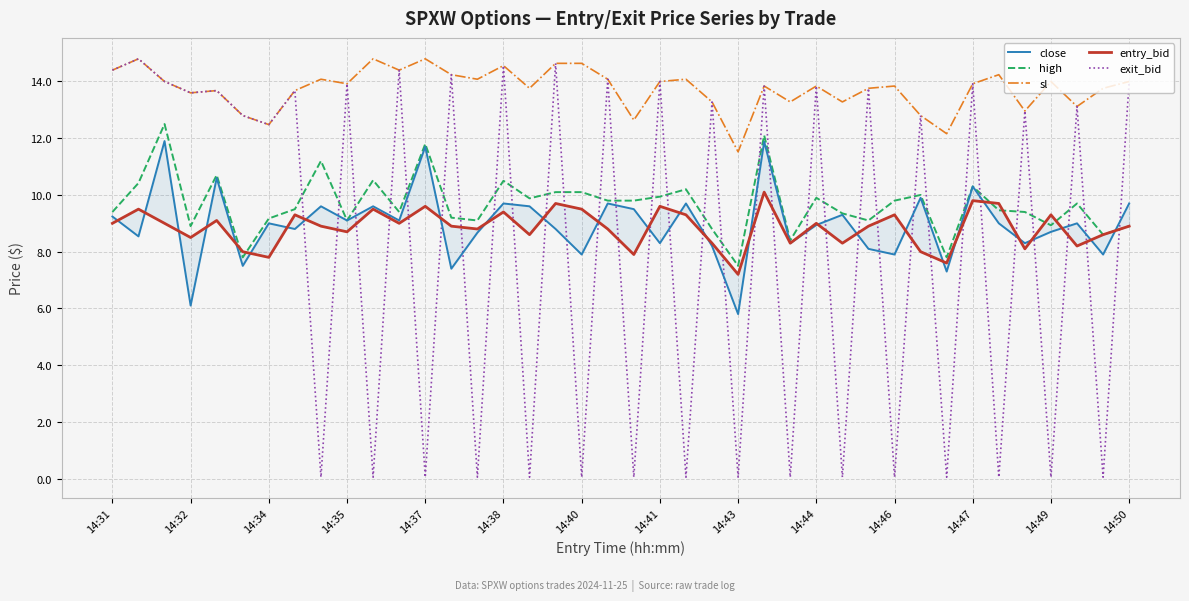

True or false: high and sl cross at least once.

False